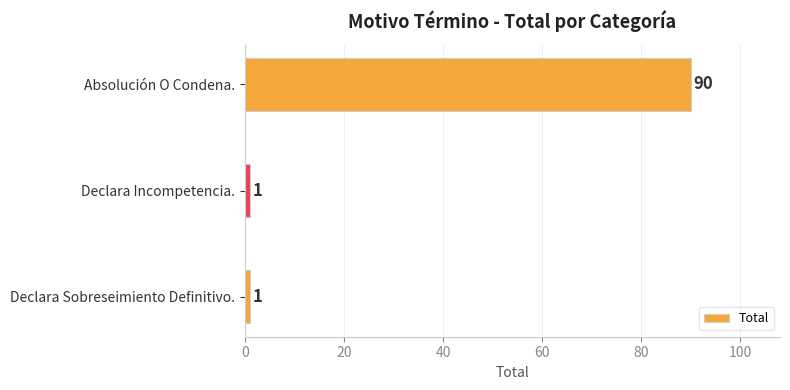

Which has a higher value, Declara Incompetencia. or Absolución O Condena.?

Absolución O Condena.